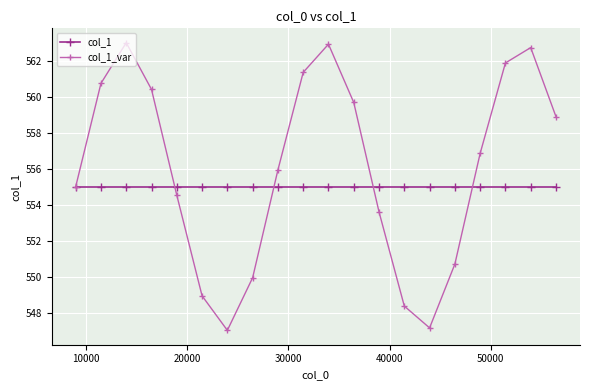

Rank the series by their maximum value, from highest to lowest.

col_1_var, col_1